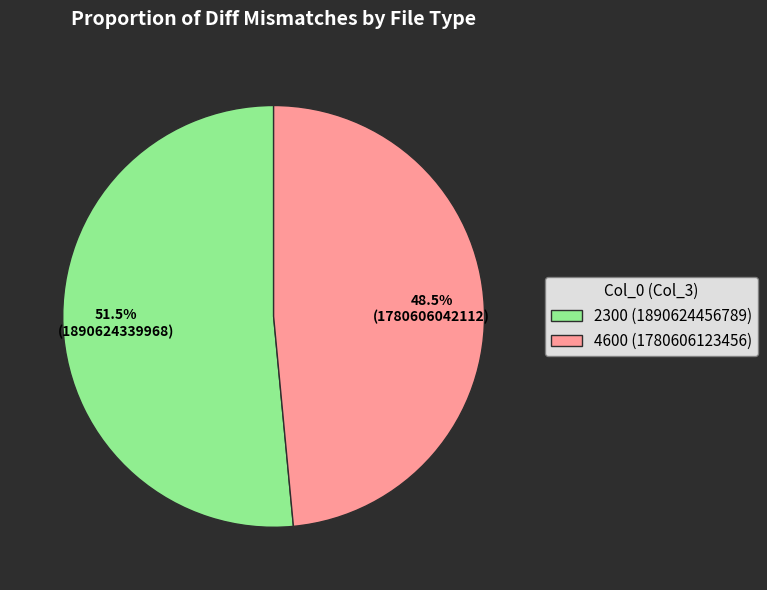

How many slices are in this pie chart?

2